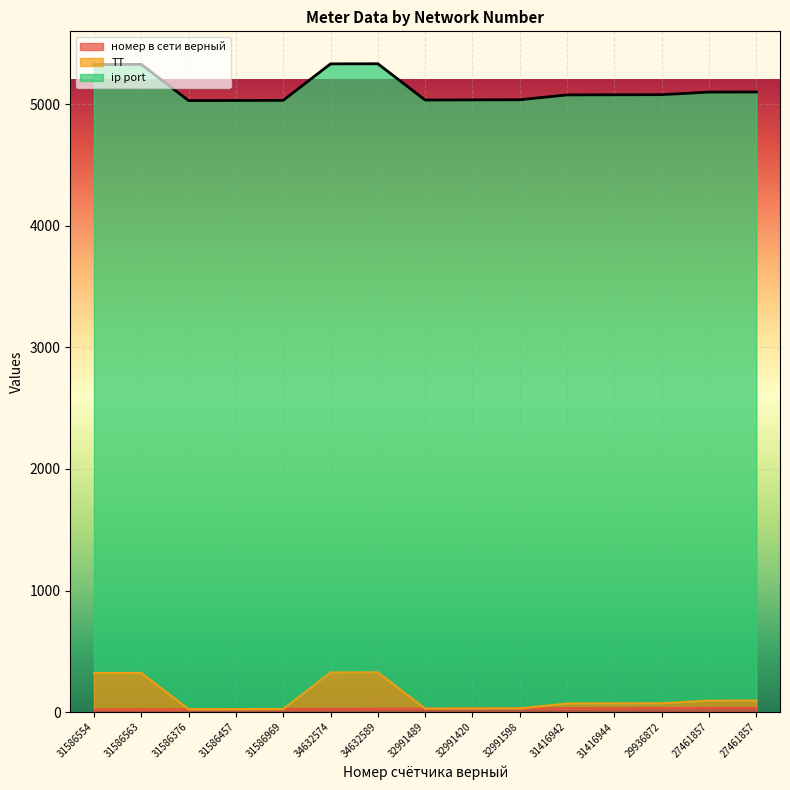

What is the label of the 4th point from the left?

31586457